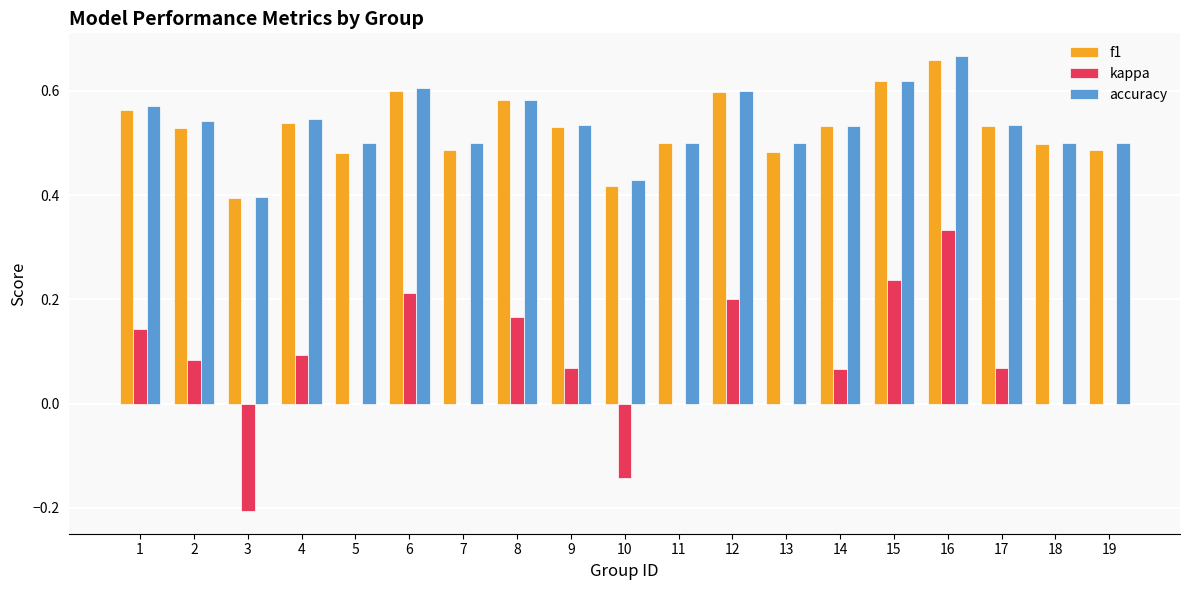

What is the total value across all series at 16?

1.7